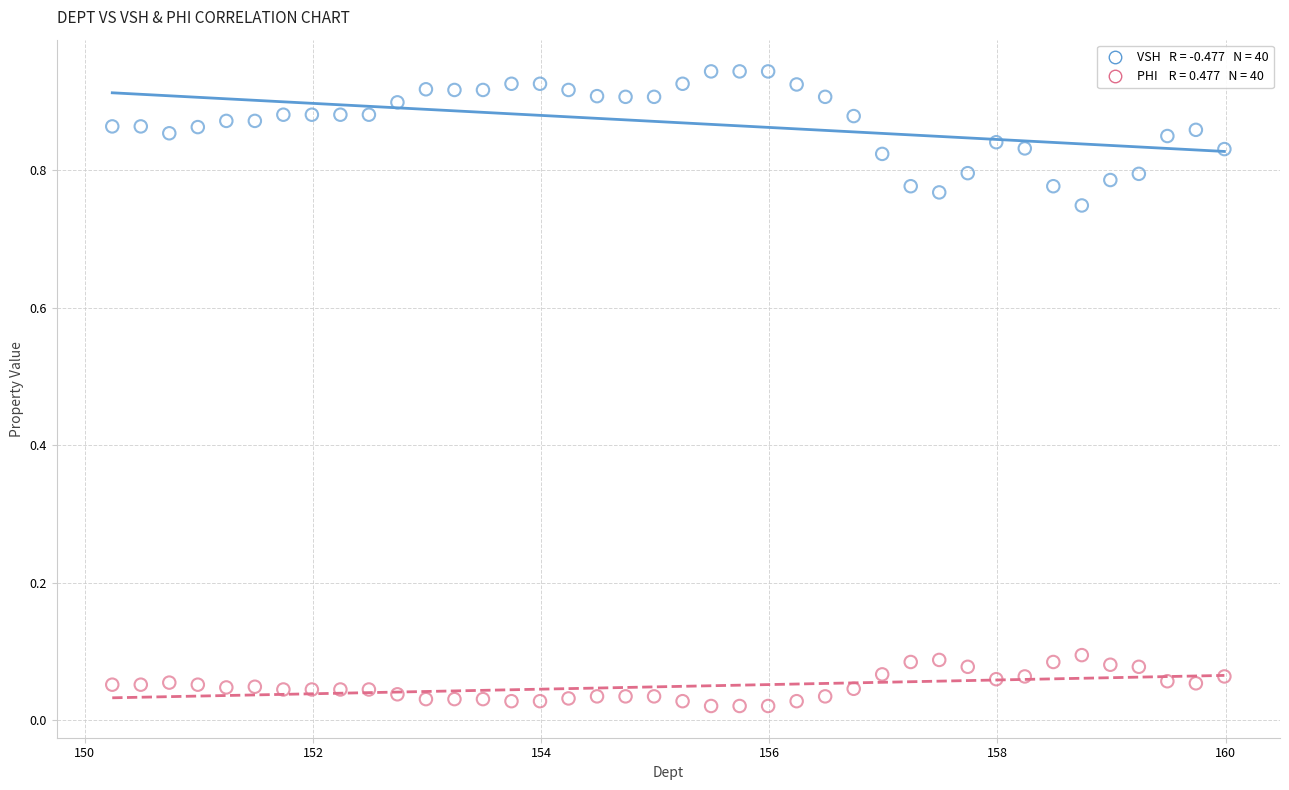

Across all data points, what is the range of X values (max minus min)?

9.8